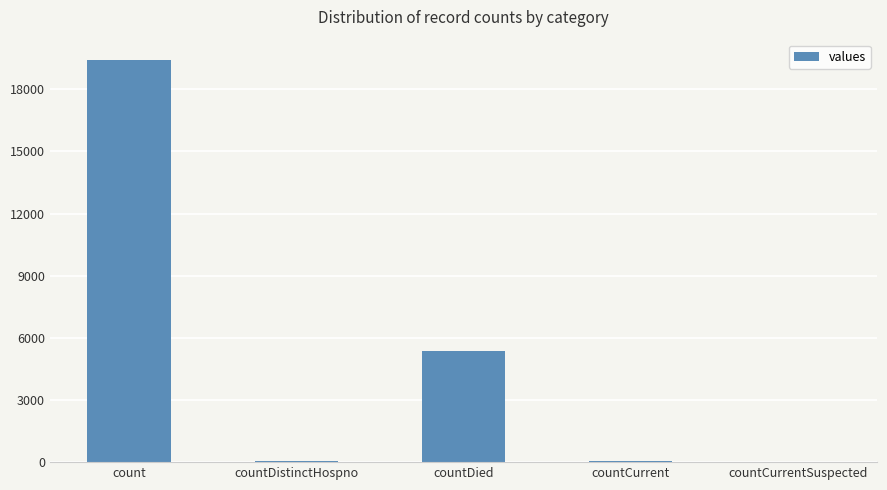

Is it true that the value at countDied is 5357?

True